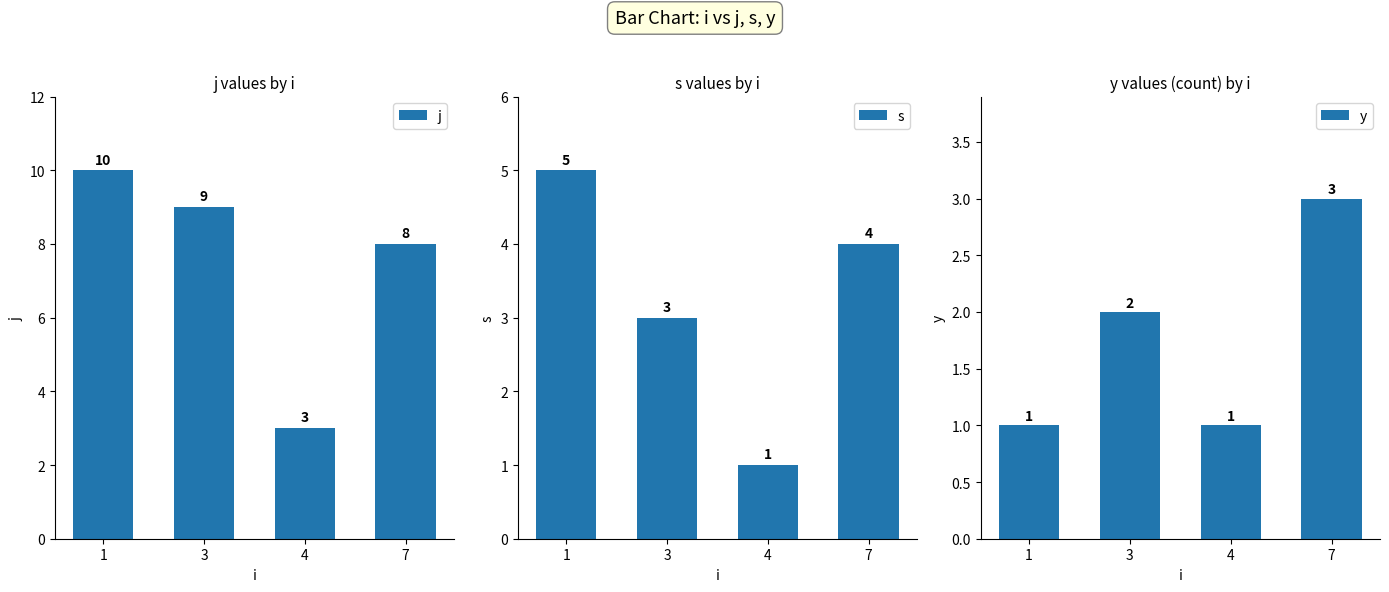

Reading right to left, what are all the values shown in this chart?

j: 7=8	4=3	3=9	1=10
s: 7=4	4=1	3=3	1=5
y: 7=3	4=1	3=2	1=1